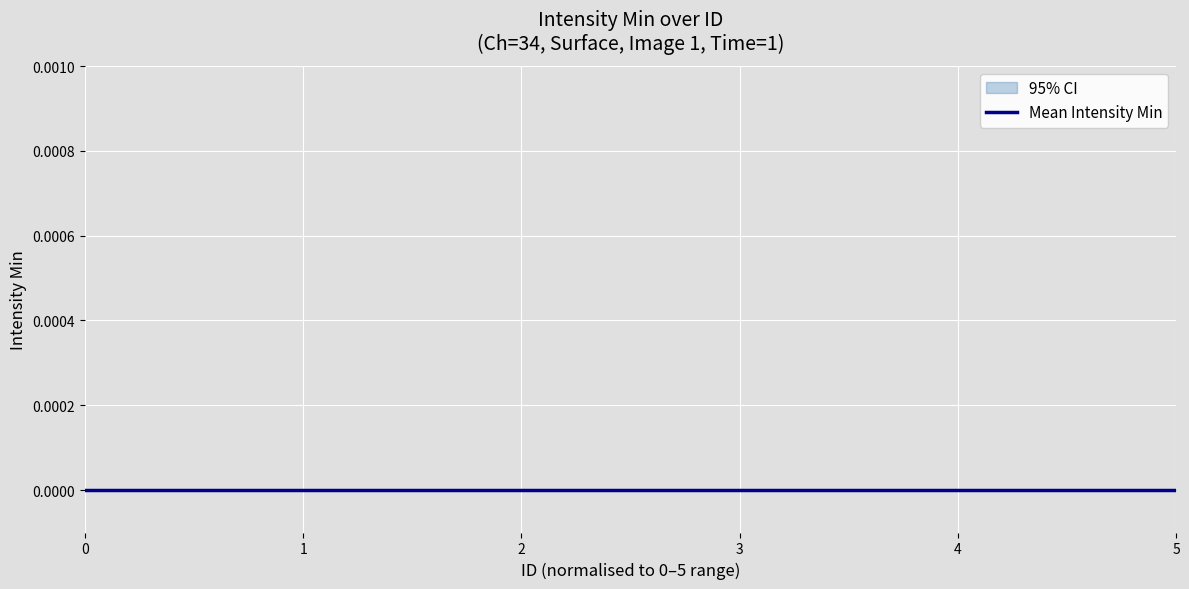

At which label does Intensity Min reach its minimum?

4